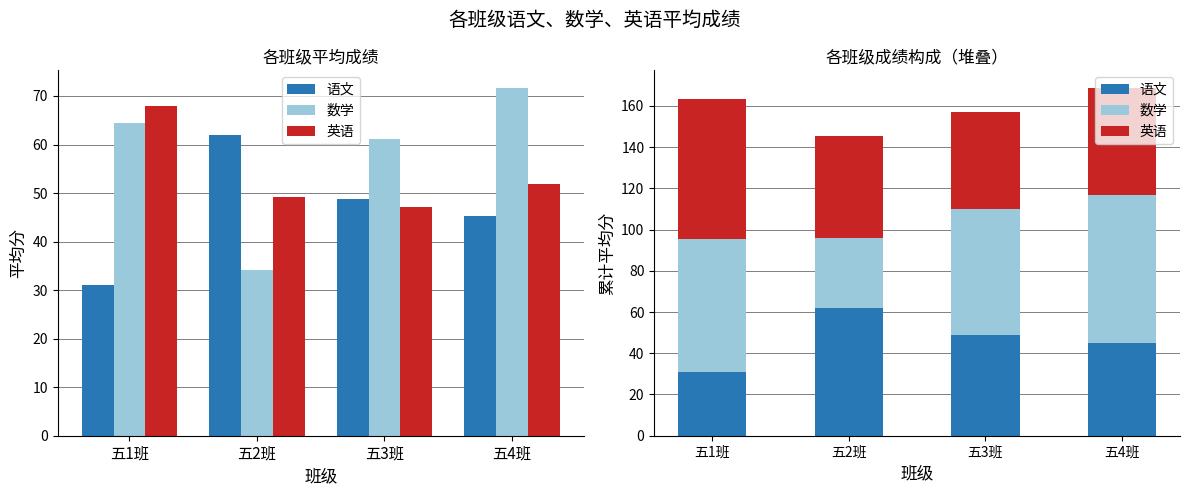

Reading left to right, transcribe all the data shown in this chart.

语文: 五1班=31.0	五2班=61.9	五3班=48.8	五4班=45.2
数学: 五1班=64.4	五2班=34.1	五3班=61.1	五4班=71.7
英语: 五1班=68.0	五2班=49.3	五3班=47.1	五4班=51.9